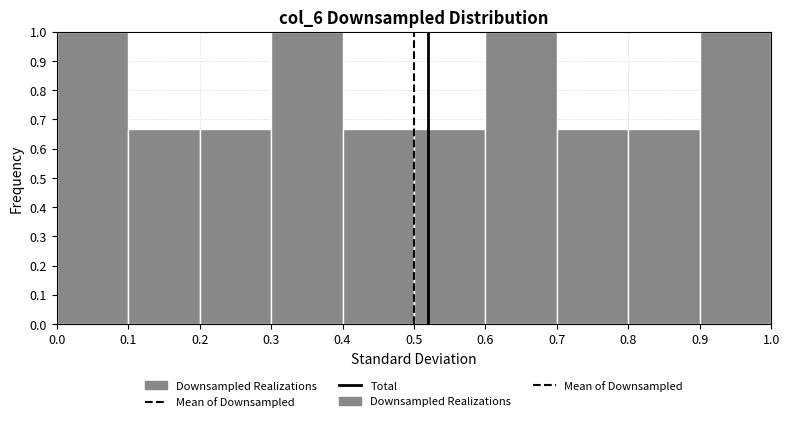

Reading left to right, transcribe this chart: for each bar, give the range it covers on the x-axis and its height. The values are not printed on the chart, so give them approximately, as read against the axis.

0.0 to 0.1: 1.00
0.1 to 0.2: 0.67
0.2 to 0.3: 0.67
0.3 to 0.4: 1.00
0.4 to 0.5: 0.67
0.5 to 0.6: 0.67
0.6 to 0.7: 1.00
0.7 to 0.8: 0.67
0.8 to 0.9: 0.67
0.9 to 1.0: 1.00